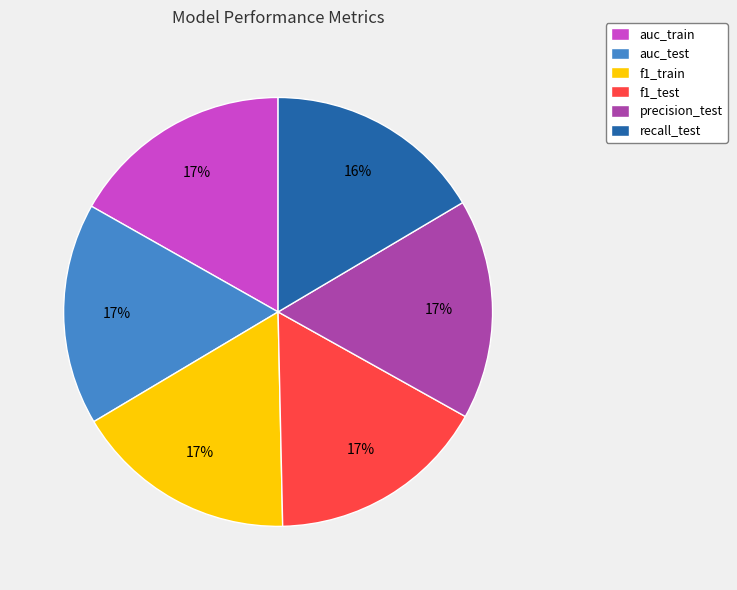

To the nearest percent, what percentage of the pie is recall_test?

16%